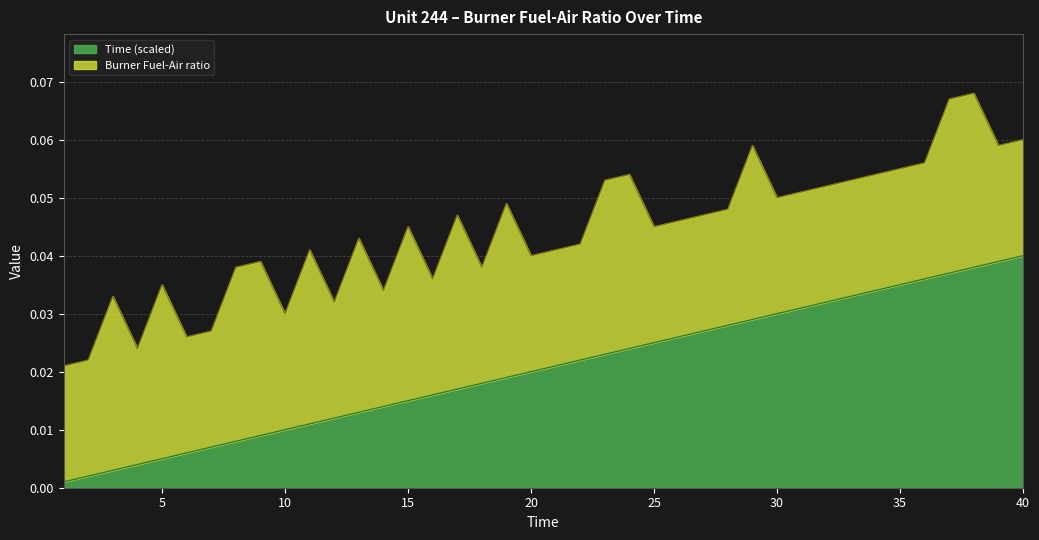

The value at 16 is 0.0. True or false?

False